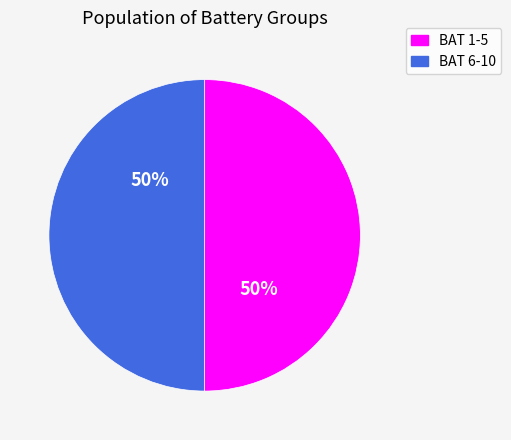

The BAT 1-5 slice represents 62% of the pie. True or false?

False